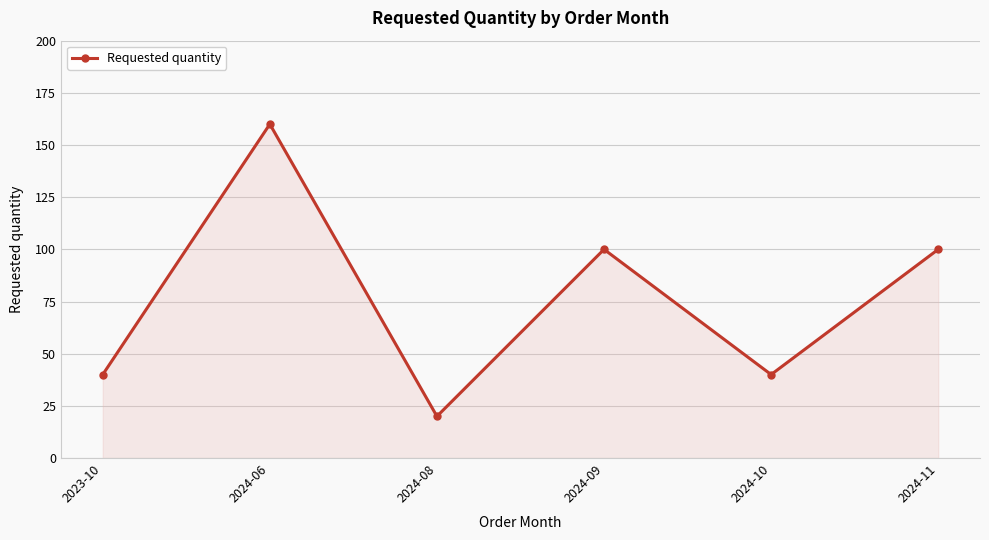

Is it true that the value at 2024-08 is 20?

True